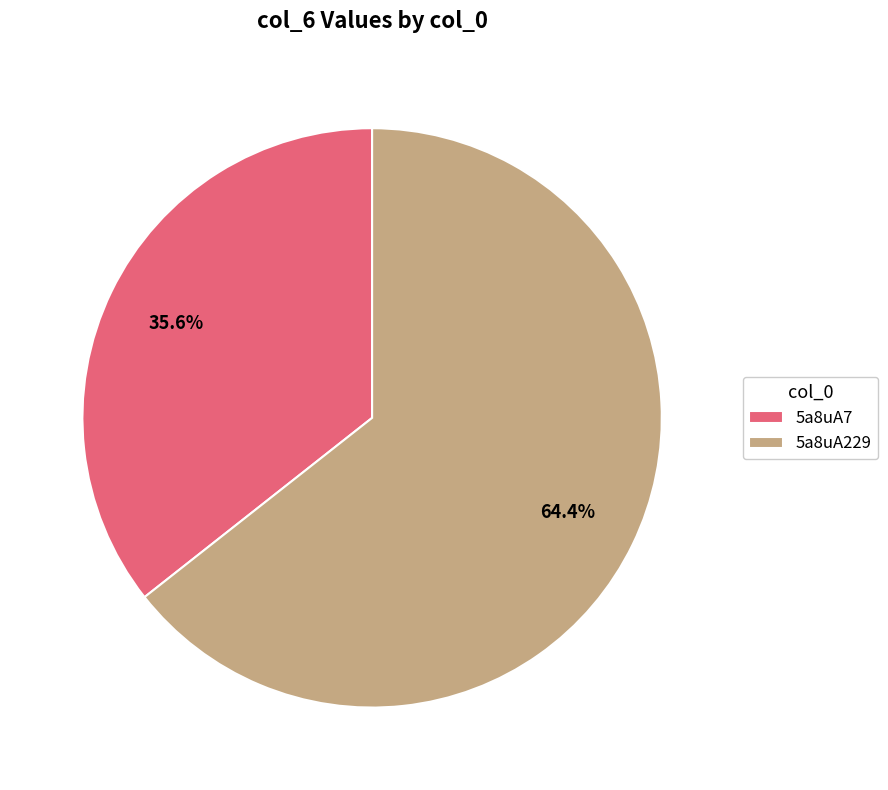

Which category accounts for the majority?

5a8uA229